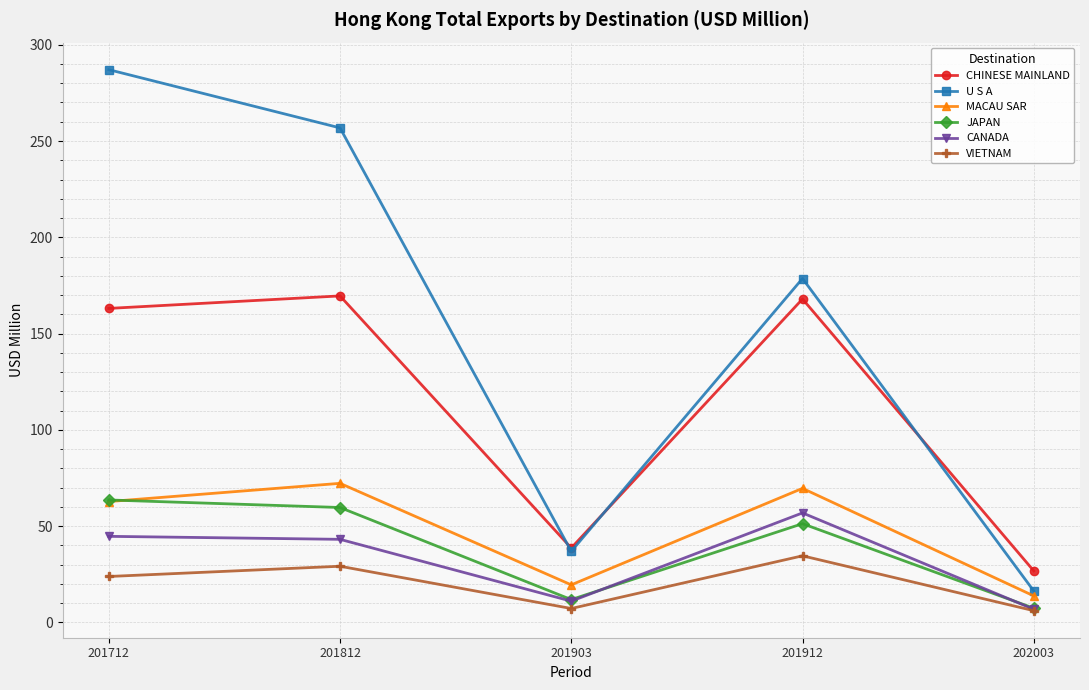

Which series has the widest spread of values?

U S A